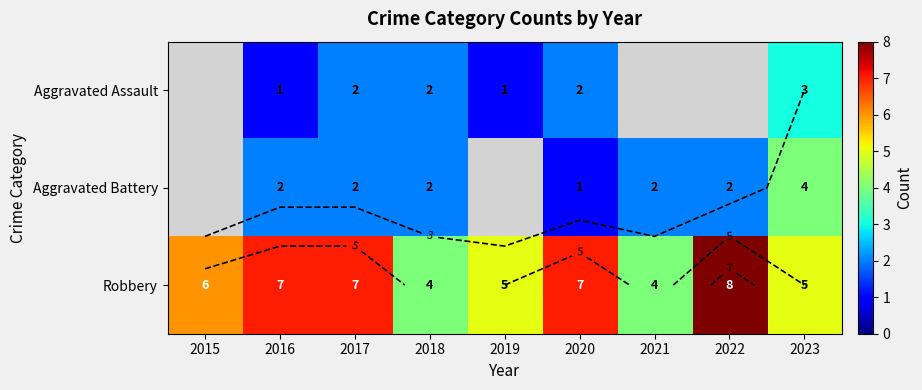

What is the sum of the Aggravated Battery values at 2021 and 2016?

4.0